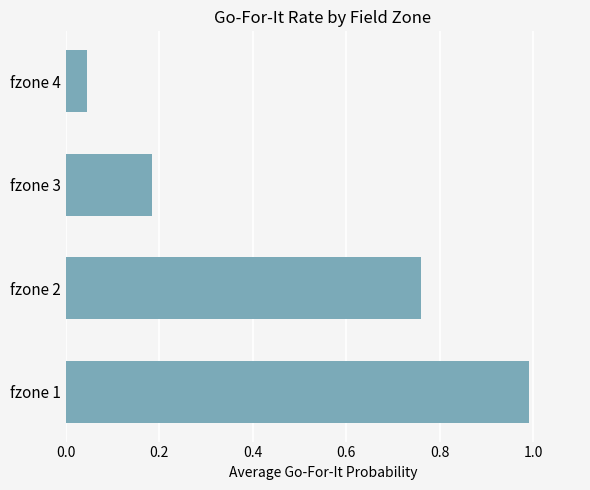

At which label is the value closest to 0?

fzone 4